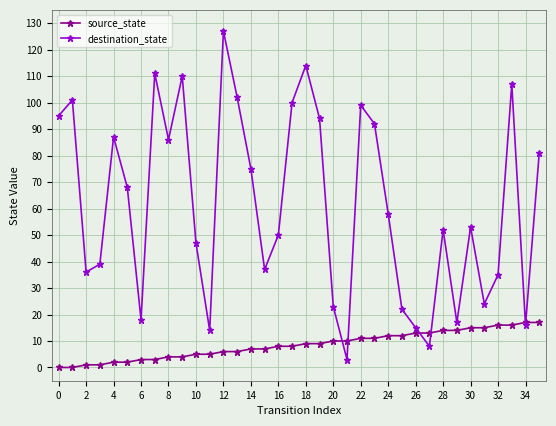

True or false: source_state and destination_state cross at least once.

True